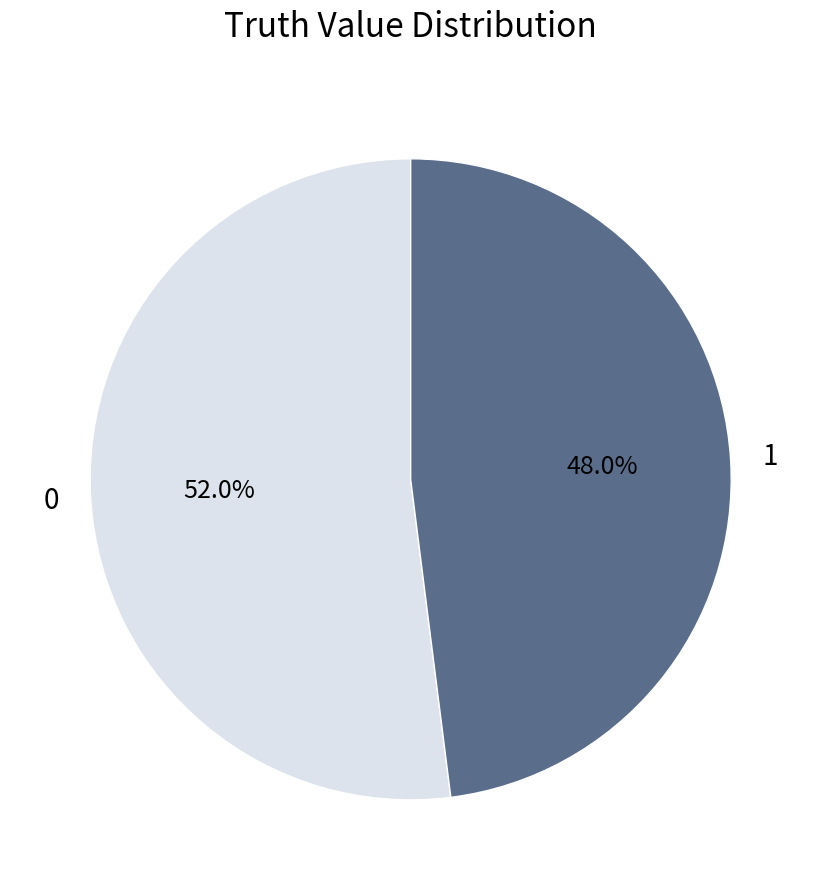

To the nearest percent, what is the difference between the 0 and 1 slice percentages?

4%